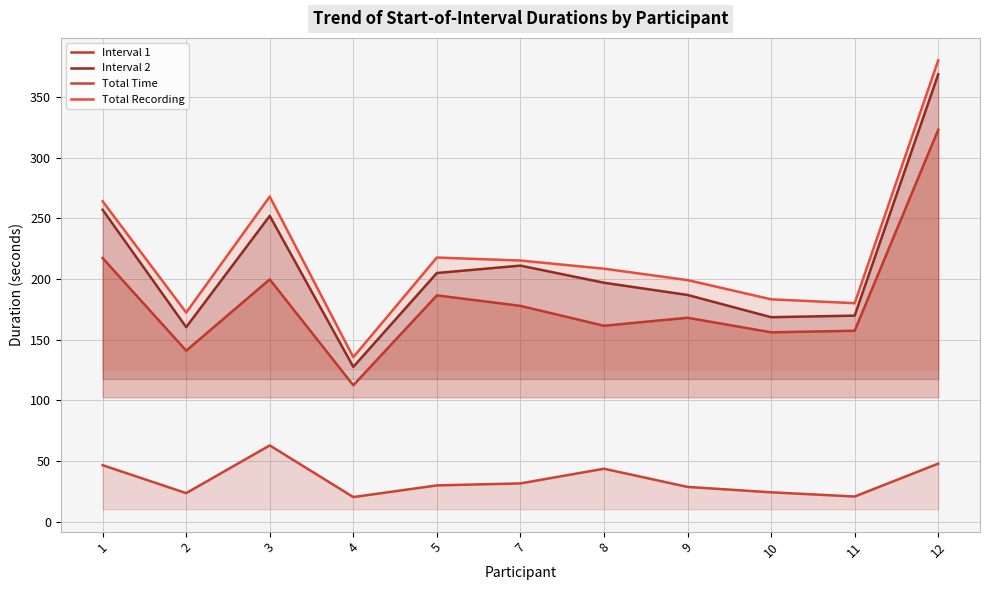

What is the minimum value for Total Time?

20.2